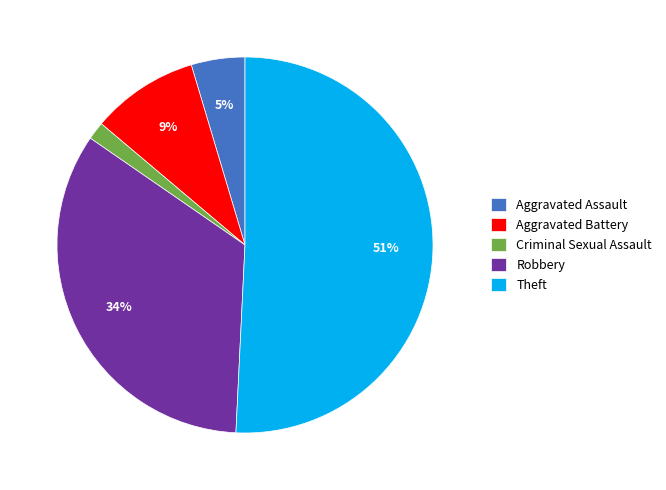

True or false: Aggravated Assault accounts for 5% of the total.

True